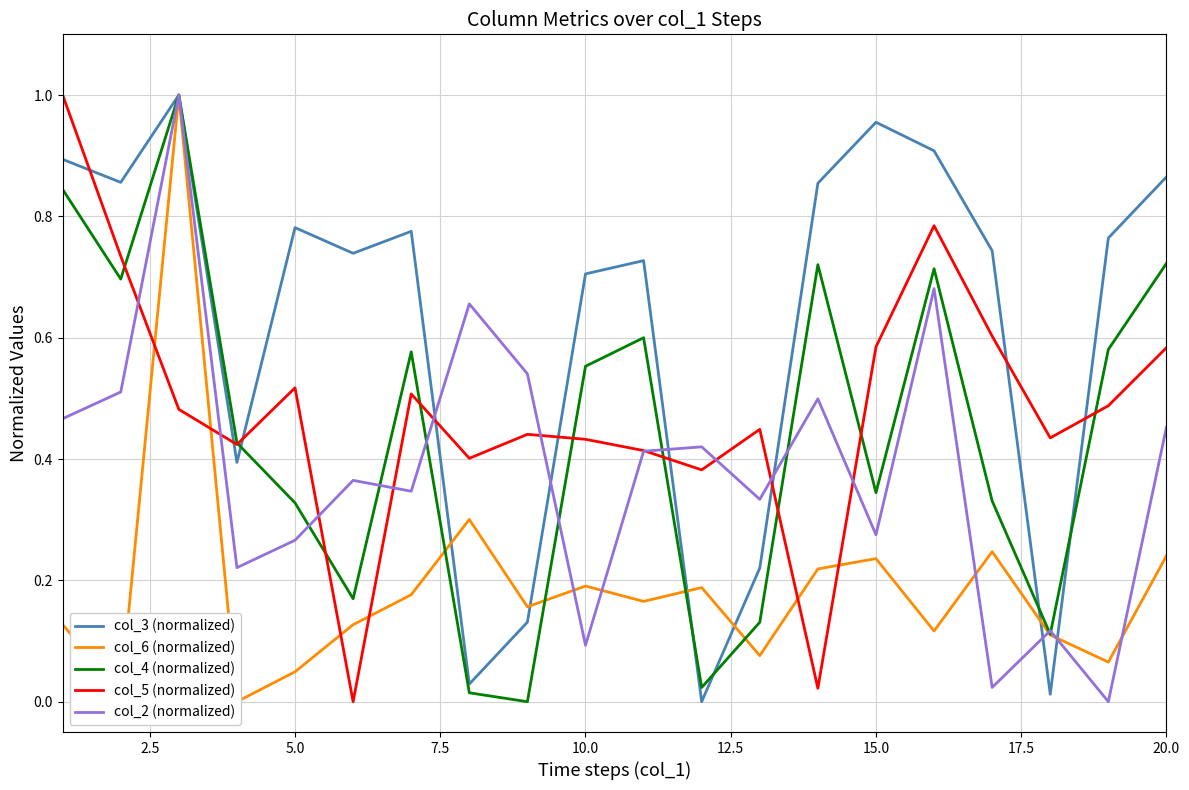

What are all the series names shown in the legend?

col_3 (normalized), col_6 (normalized), col_4 (normalized), col_5 (normalized), col_2 (normalized)